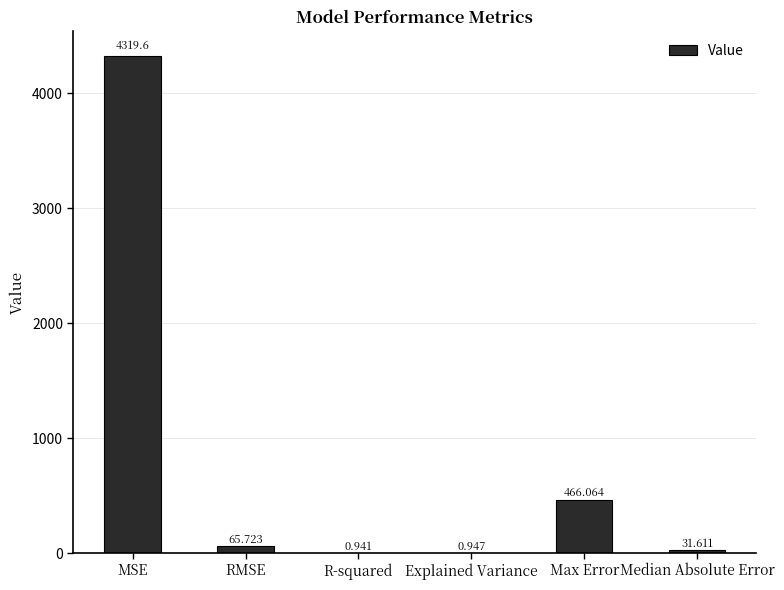

Where is the data nearest to the value 2160?

Max Error